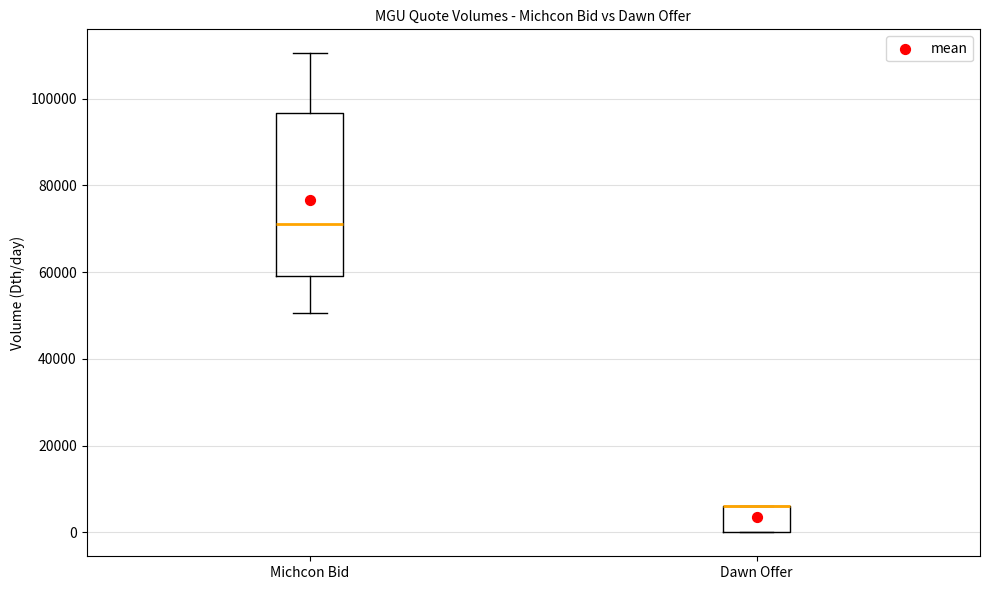

Reading left to right, read every box against the y-axis: the position of its median line, the range the box covers, and the ends of its whiskers. The values are not printed on the chart, so give them approximately, as read against the axis.

Michcon Bid: median 70000, box 60000 to 96000, whiskers 50000 to 110000
Dawn Offer: median 6000 (drawn on the box's upper edge), box 0 to 6000, whiskers 0 to 6000